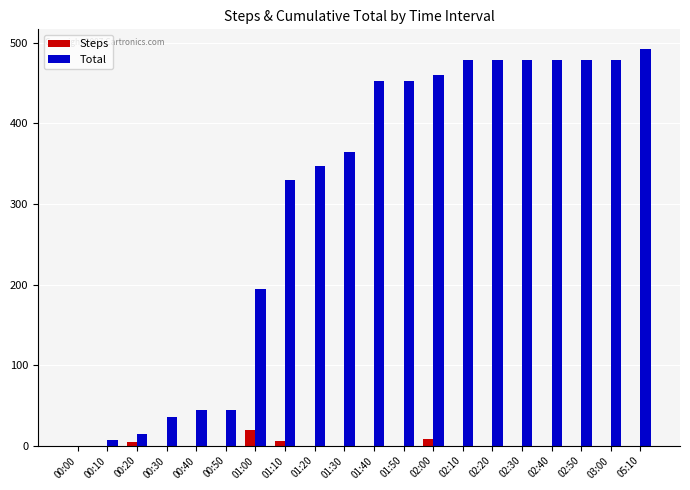

Which series has the largest total across all categories?

Total